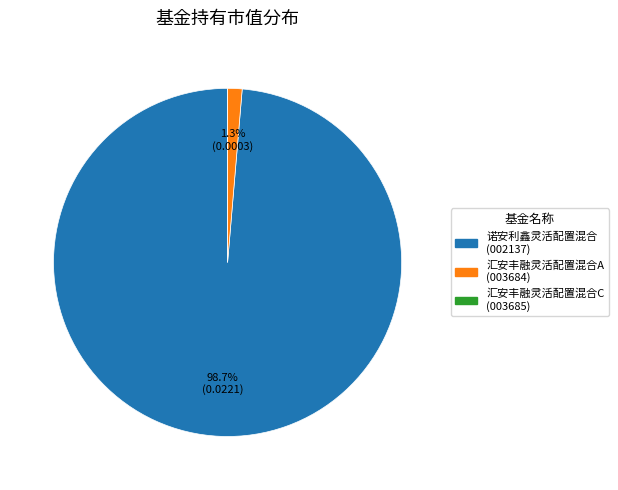

Does 诺安利鑫灵活配置混合 account for over 50% of the chart?

Yes